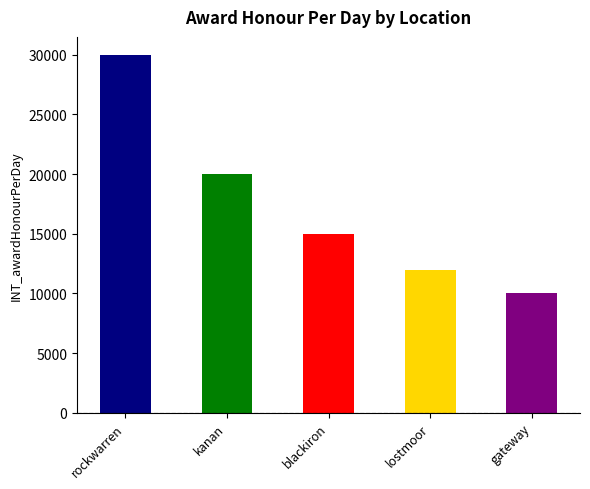

What is the minimum value shown in the chart?

10000